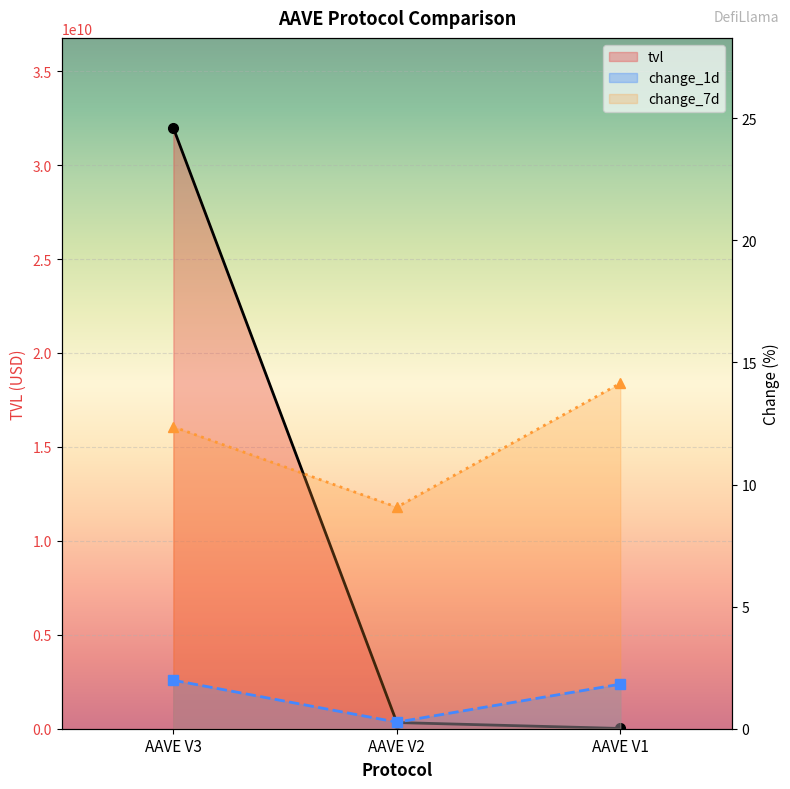

Is the value of change_7d at AAVE V2 greater than the value of change_1d at AAVE V2?

Yes